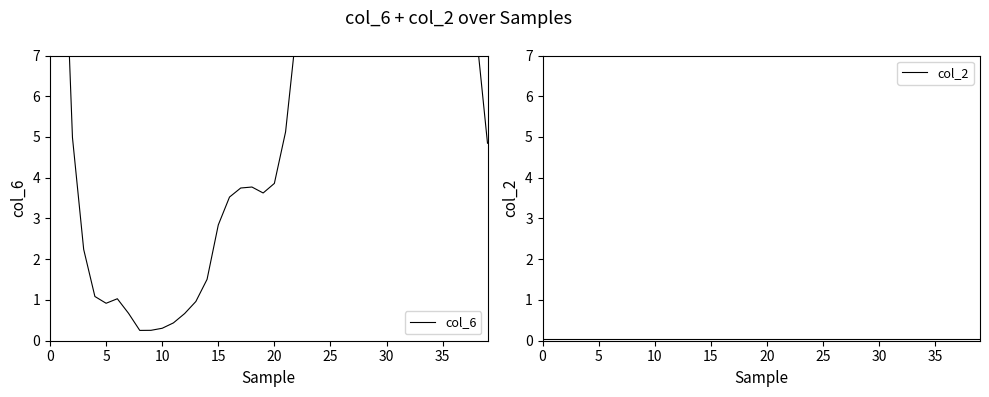

Rank the series by their average value, from highest to lowest.

col_6, col_2